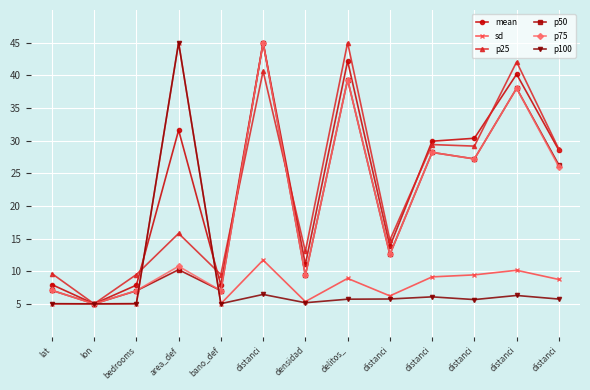

Which series has the largest range (max minus min)?

mean